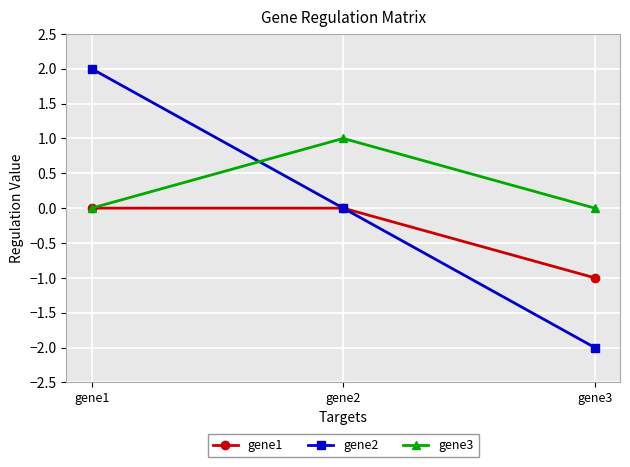

Which series has the widest spread of values?

gene2